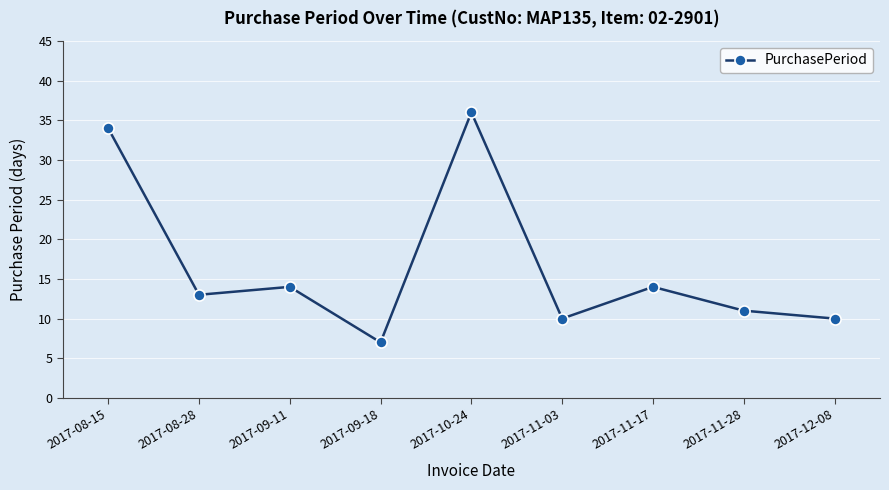

Reading left to right, transcribe all the data shown in this chart.

2017-08-15=34	2017-08-28=13	2017-09-11=14	2017-09-18=7	2017-10-24=36	2017-11-03=10	2017-11-17=14	2017-11-28=11	2017-12-08=10